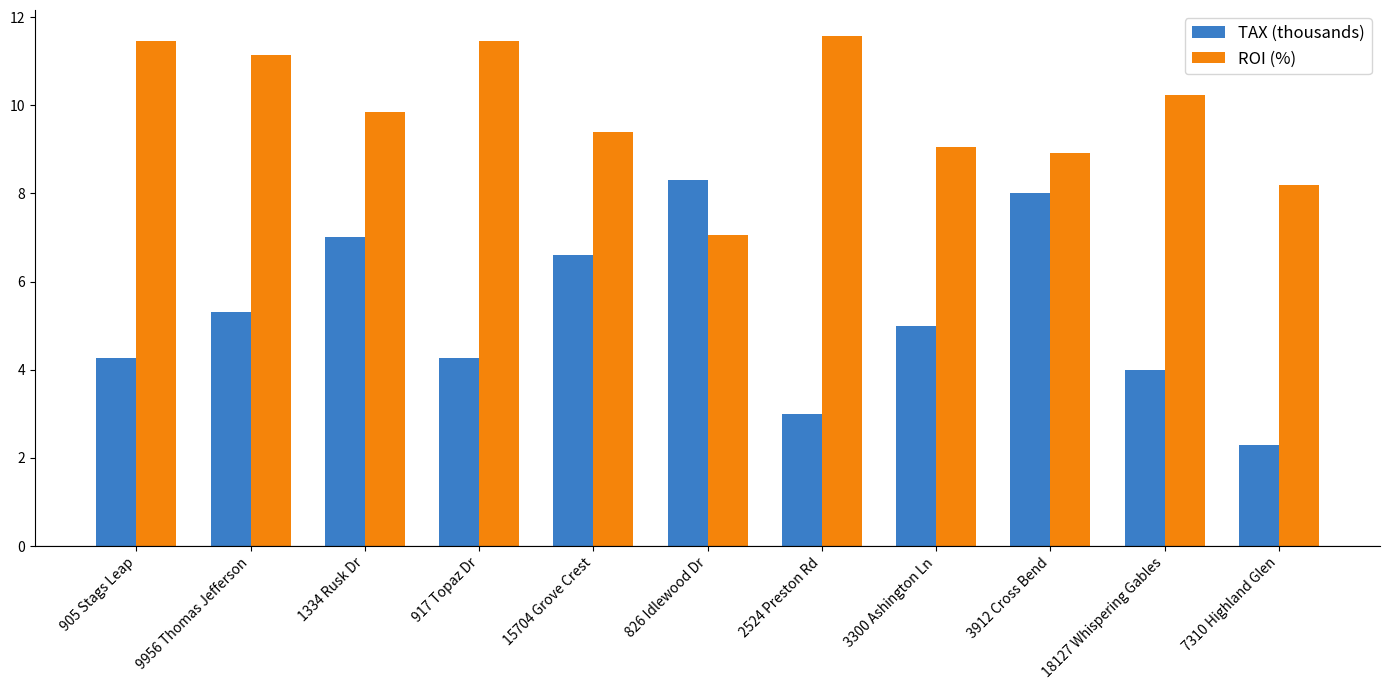

What are all the series names shown in the legend?

TAX (thousands), ROI (%)